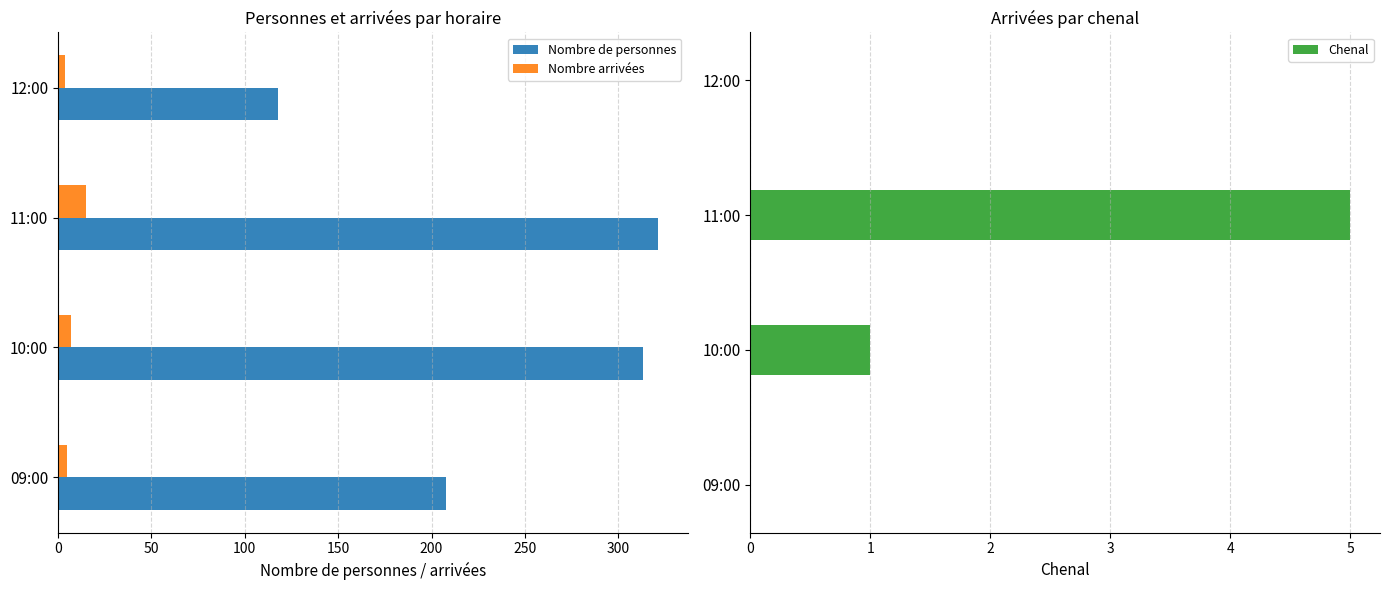

Which series has the largest total across all categories?

Nombre de personnes